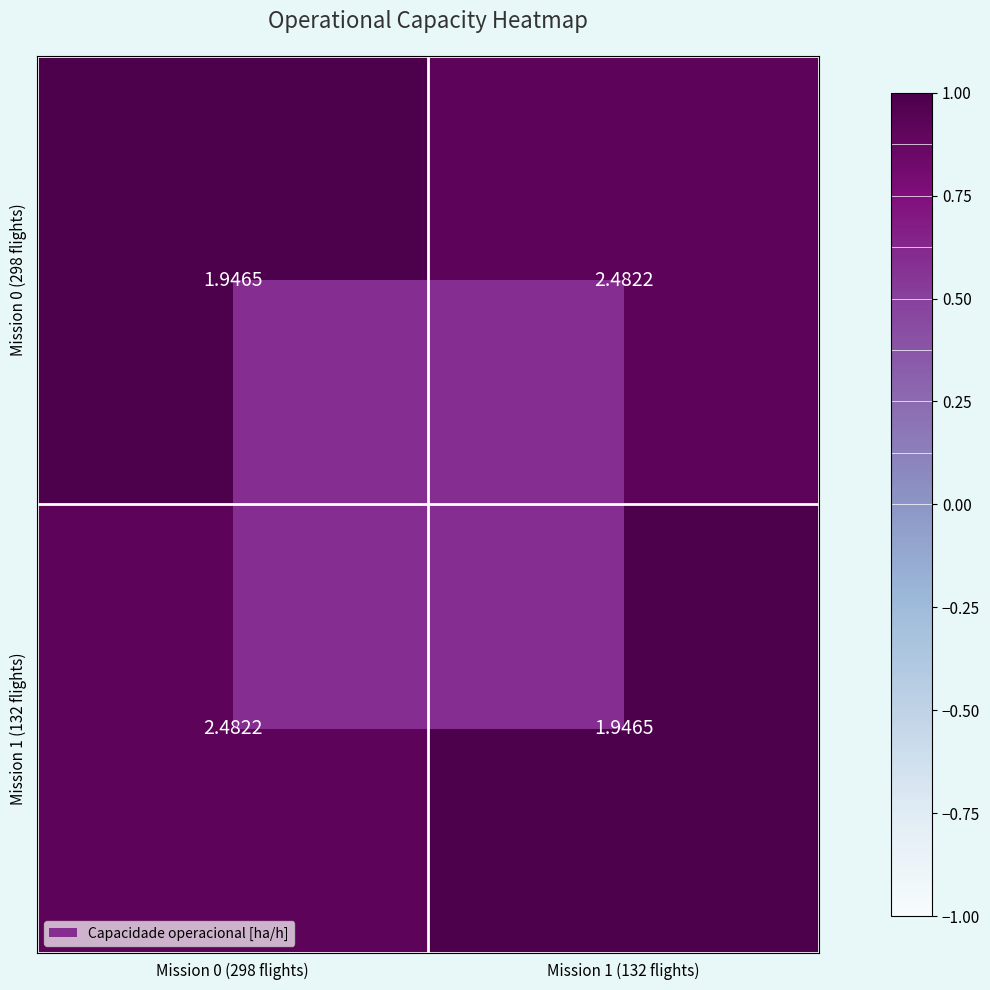

Reading left to right, transcribe all the data shown in this chart.

Mission 0 (298 flights): Mission 0 (298 flights)=1.9	Mission 1 (132 flights)=2.5
Mission 1 (132 flights): Mission 0 (298 flights)=2.5	Mission 1 (132 flights)=1.9